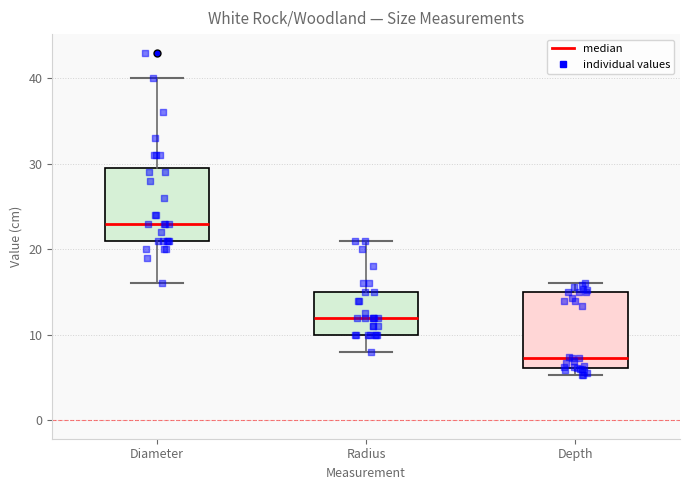

Reading left to right, read every box against the y-axis: the position of its median line, the range the box covers, and the ends of its whiskers. The values are not printed on the chart, so give them approximately, as read against the axis.

Diameter: median 23, box 21 to 30, whiskers 16 to 40
Radius: median 12, box 10 to 15, whiskers 8 to 21
Depth: median 7, box 6 to 15, whiskers 5 to 16